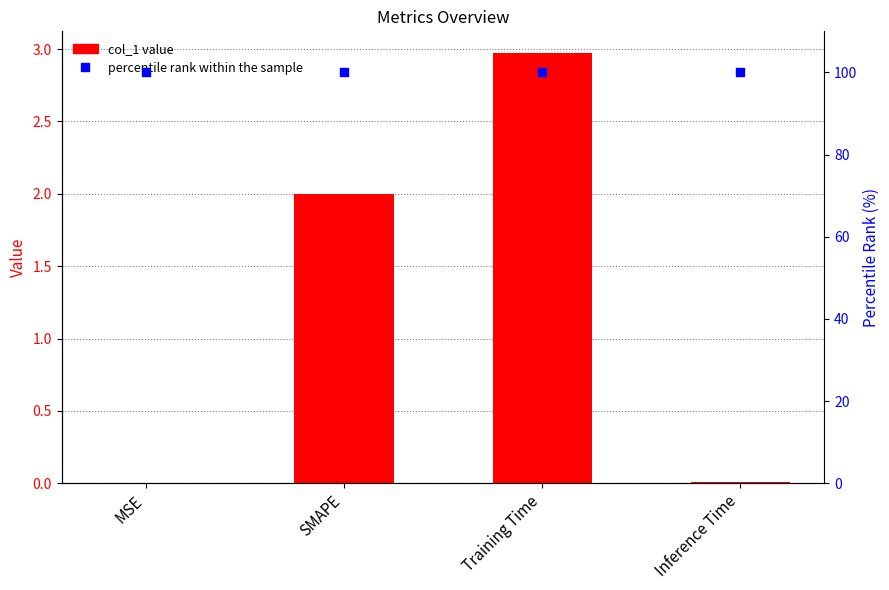

Which series has the largest Y range (max minus min)?

col_1